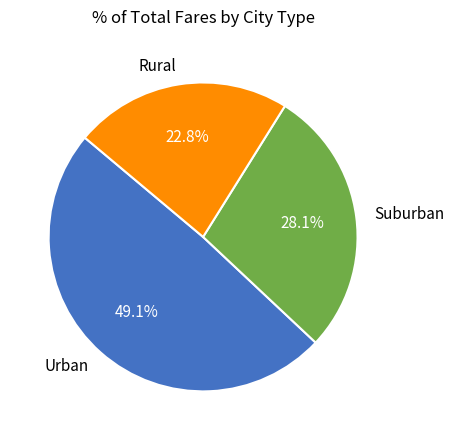

Which category has the smallest portion of the pie?

Rural